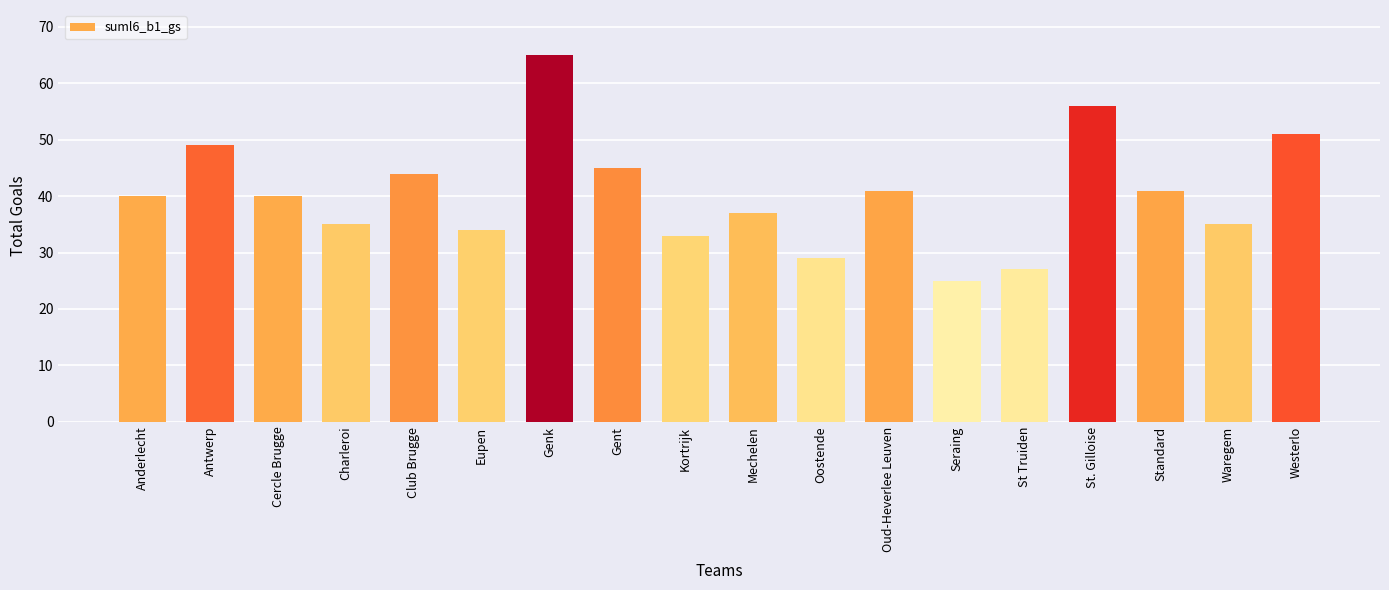

What is the sum of all values?

727